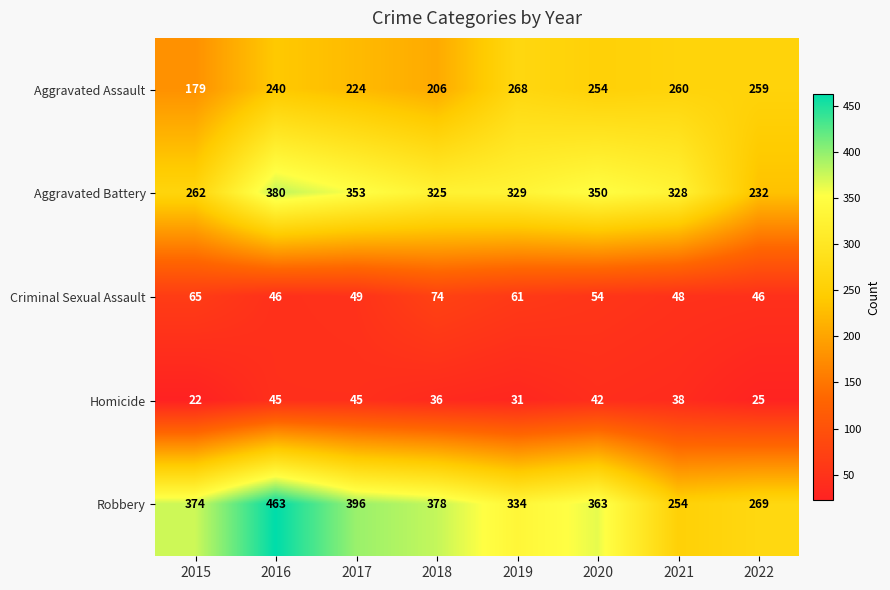

Which series changed the most between 2016 and 2022?

Robbery